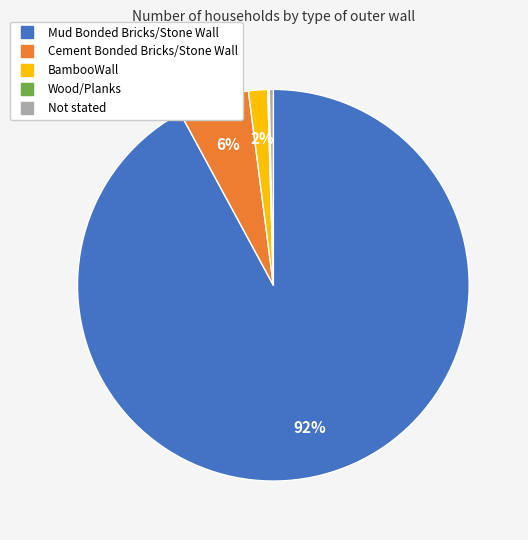

Do Cement Bonded Bricks/Stone Wall and Mud Bonded Bricks/Stone Wall together represent more than half of the pie?

Yes